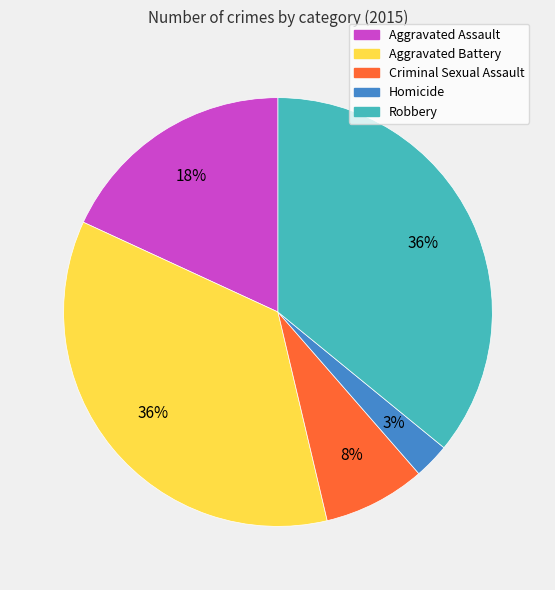

Count the number of slices in the pie.

5